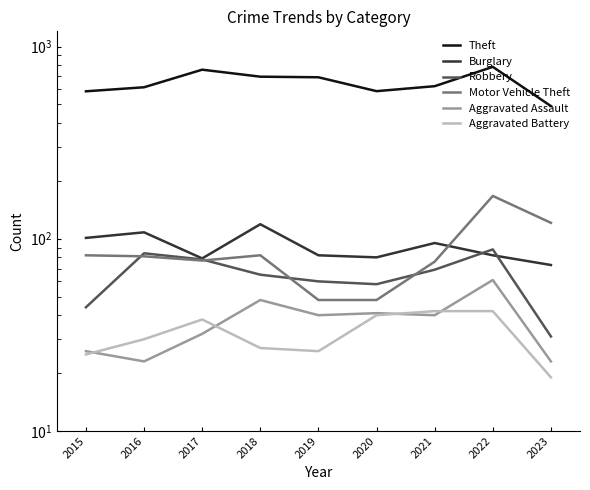

What are all the series names shown in the legend?

Theft, Burglary, Robbery, Motor Vehicle Theft, Aggravated Assault, Aggravated Battery